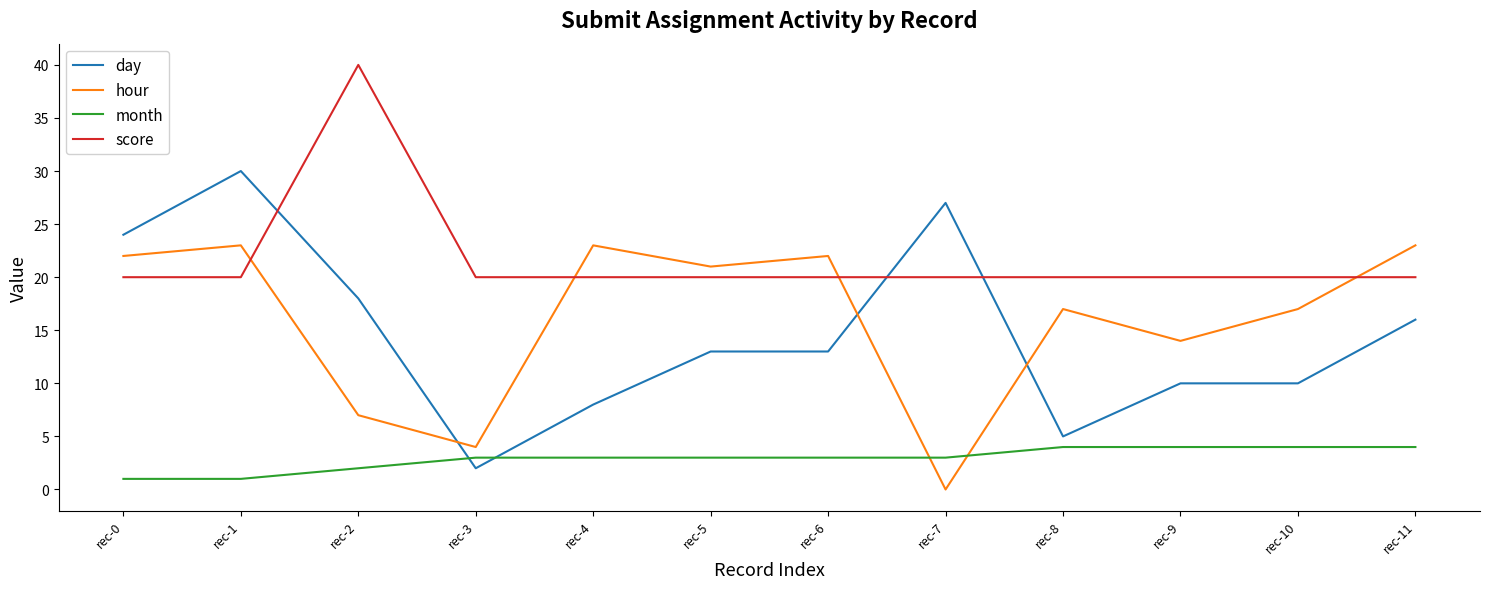

At which label is hour closest to 11?

rec-9